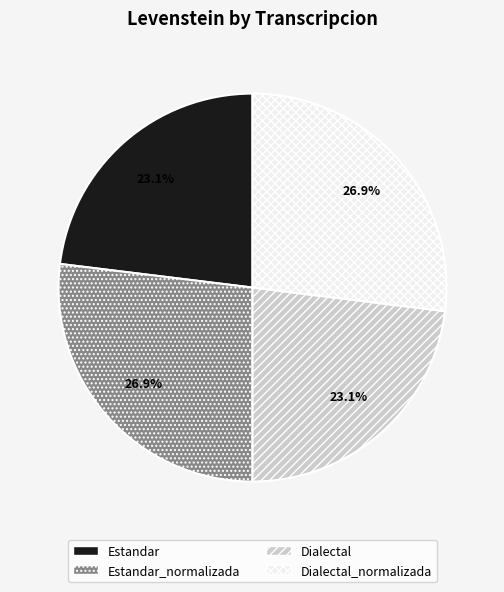

Count the number of slices in the pie.

4